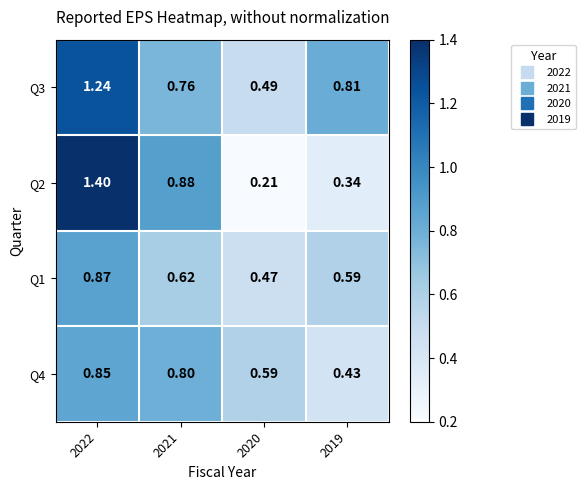

Between 2021 and 2020, which series saw the biggest shift?

Q2